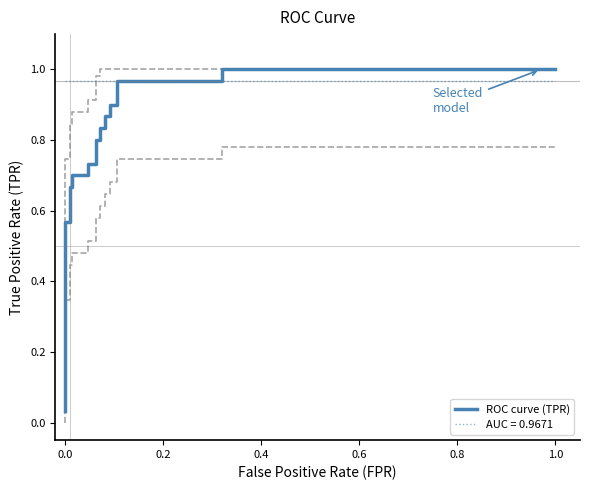

How many series are shown in this chart?

1